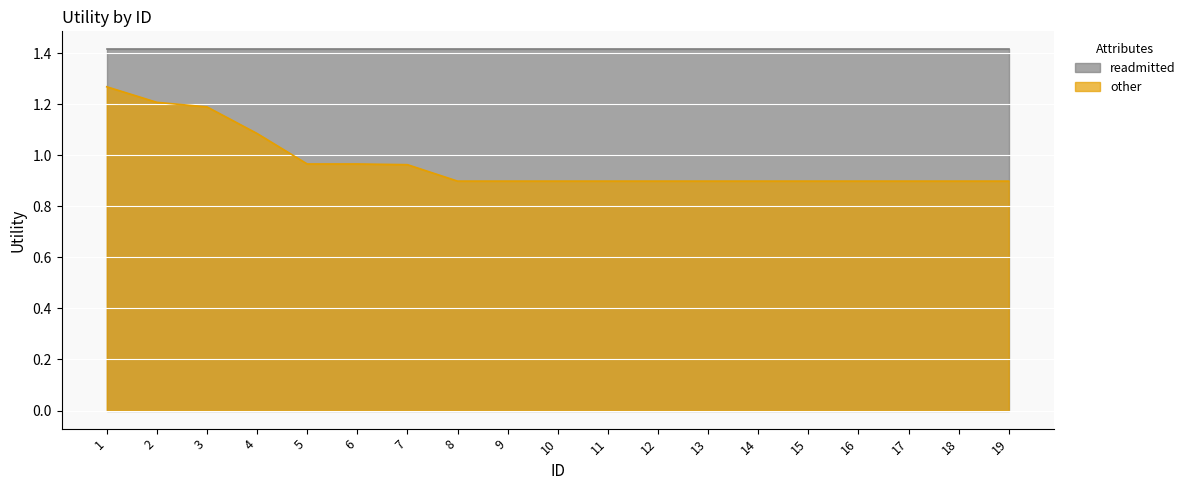

Reading left to right, list all the values displayed in this chart.

1.3	1.2	1.2	1.1	1.0	1.0	1.0	0.9	0.9	0.9	0.9	0.9	0.9	0.9	0.9	0.9	0.9	0.9	0.9